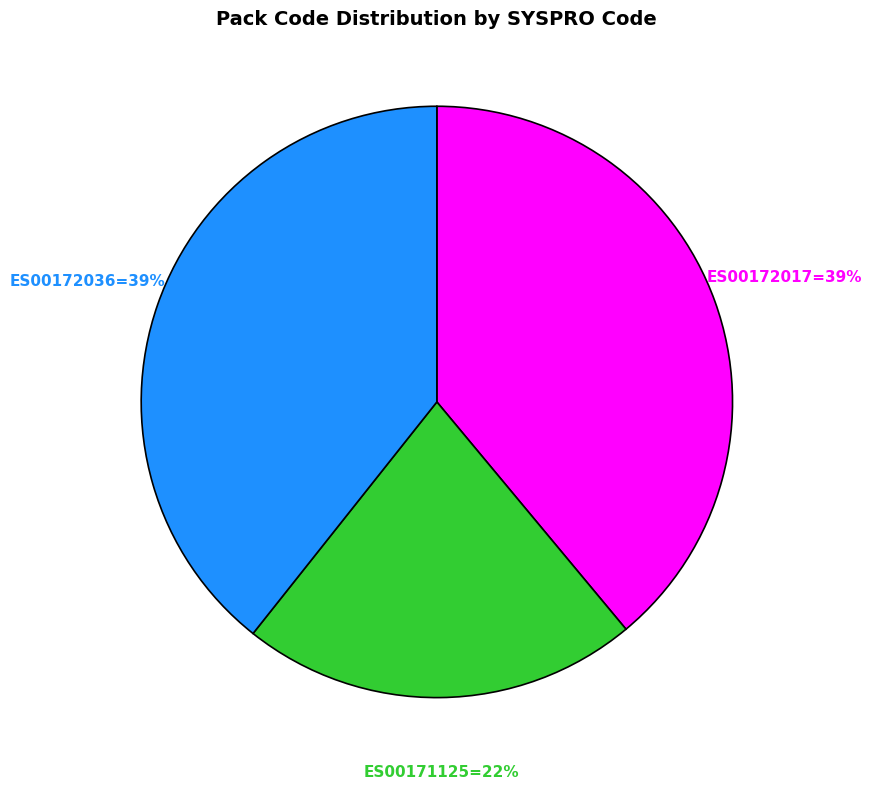

To the nearest percent, what is the average slice percentage?

33%